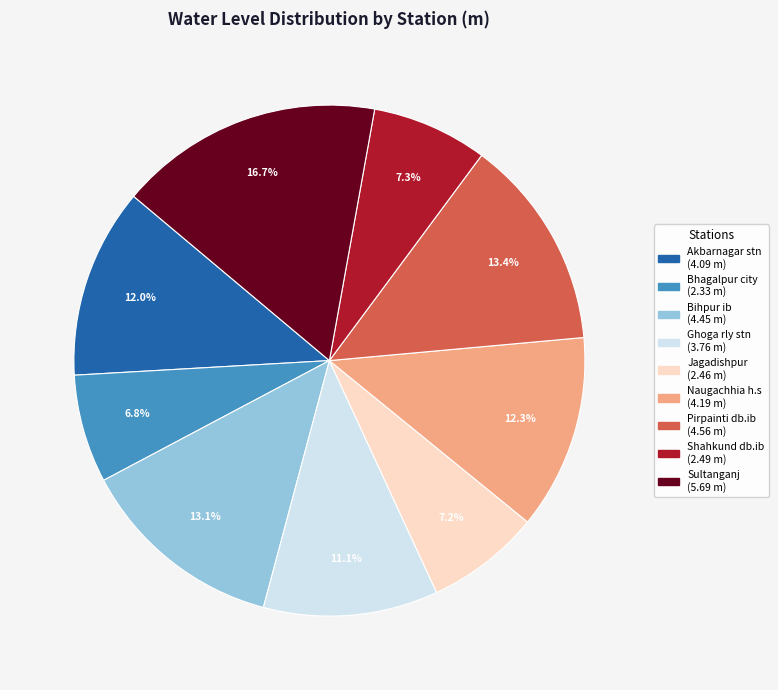

To the nearest percent, what is the combined percentage of Akbarnagar stn and Naugachhia h.s?

24%